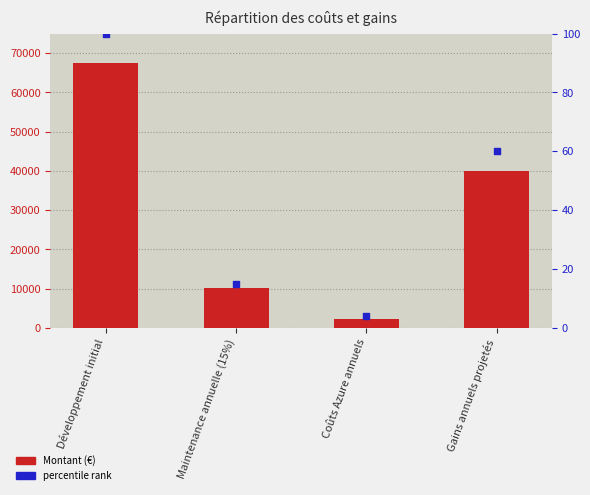

Which series reaches the minimum Y coordinate?

percentile rank within the sample